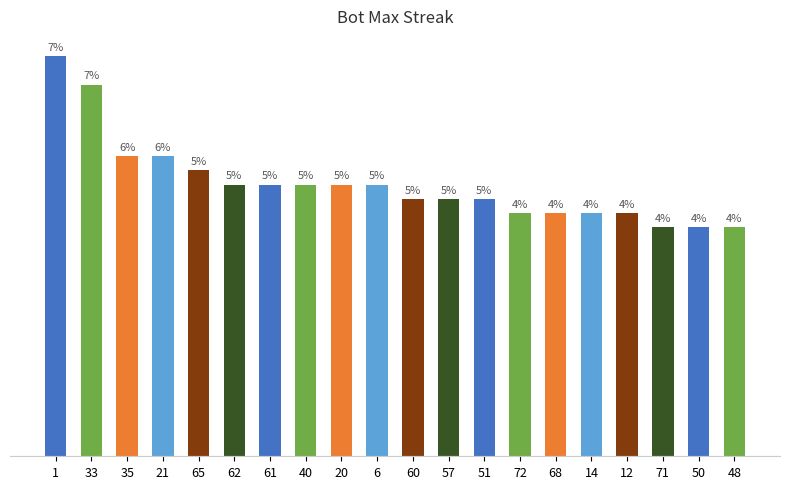

What is the label of the 2nd bar from the left?

33